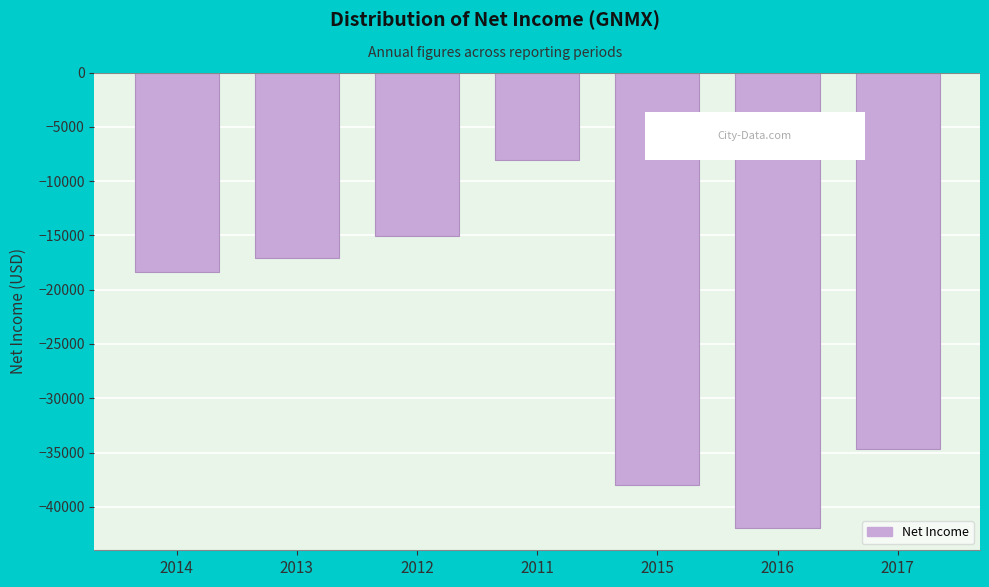

Reading left to right, transcribe all the data shown in this chart.

-18400	-17100	-15100	-8100	-38000	-41900	-34700